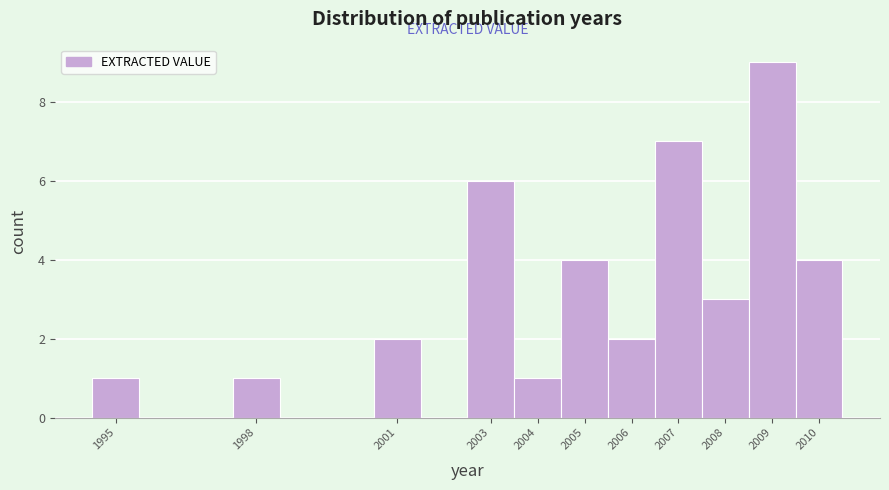

What is the height of the bar covering 2009.5 to 2010.5 on the x-axis? The values are not printed on the chart, so give them approximately, as read against the axis.

4